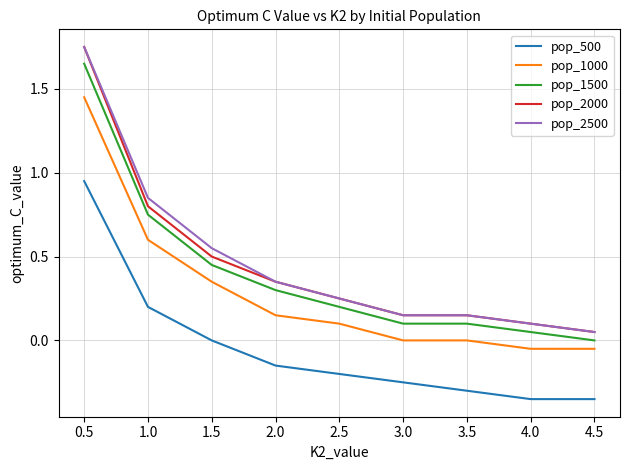

Is it true that pop_2500 equals 0.1 at 4.0?

True